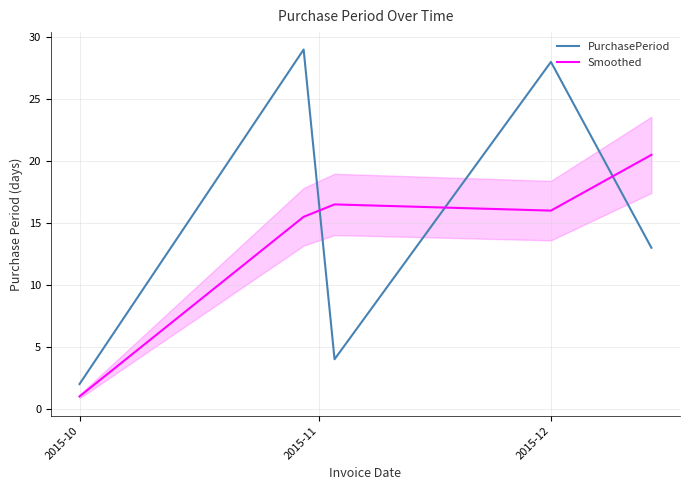

List the series in order of their peak value, highest first.

PurchasePeriod, Smoothed